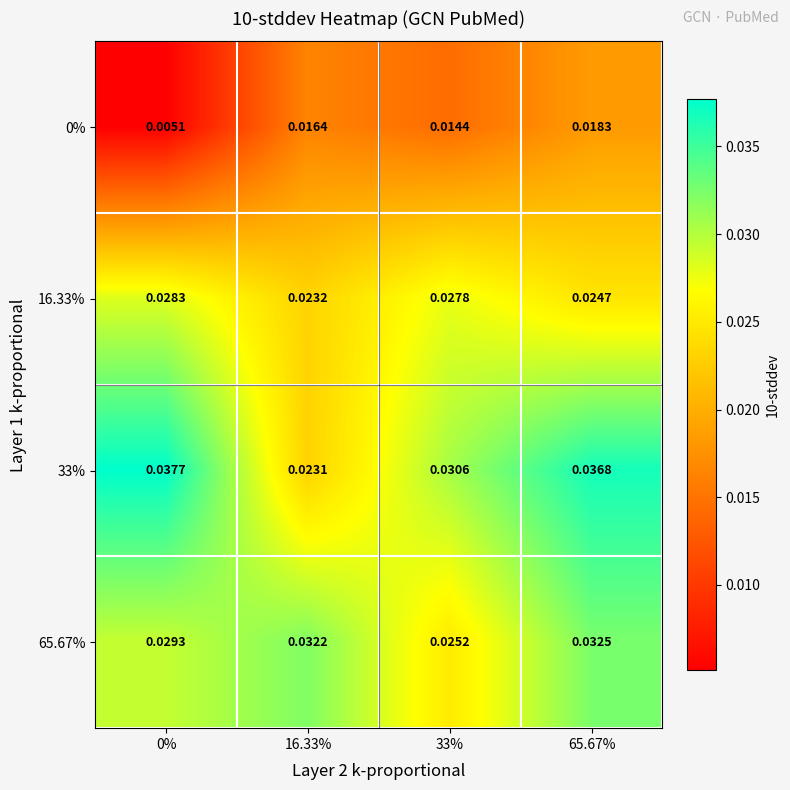

Is the value of 33% at 33% greater than the value of 16.33% at 65.67%?

Yes